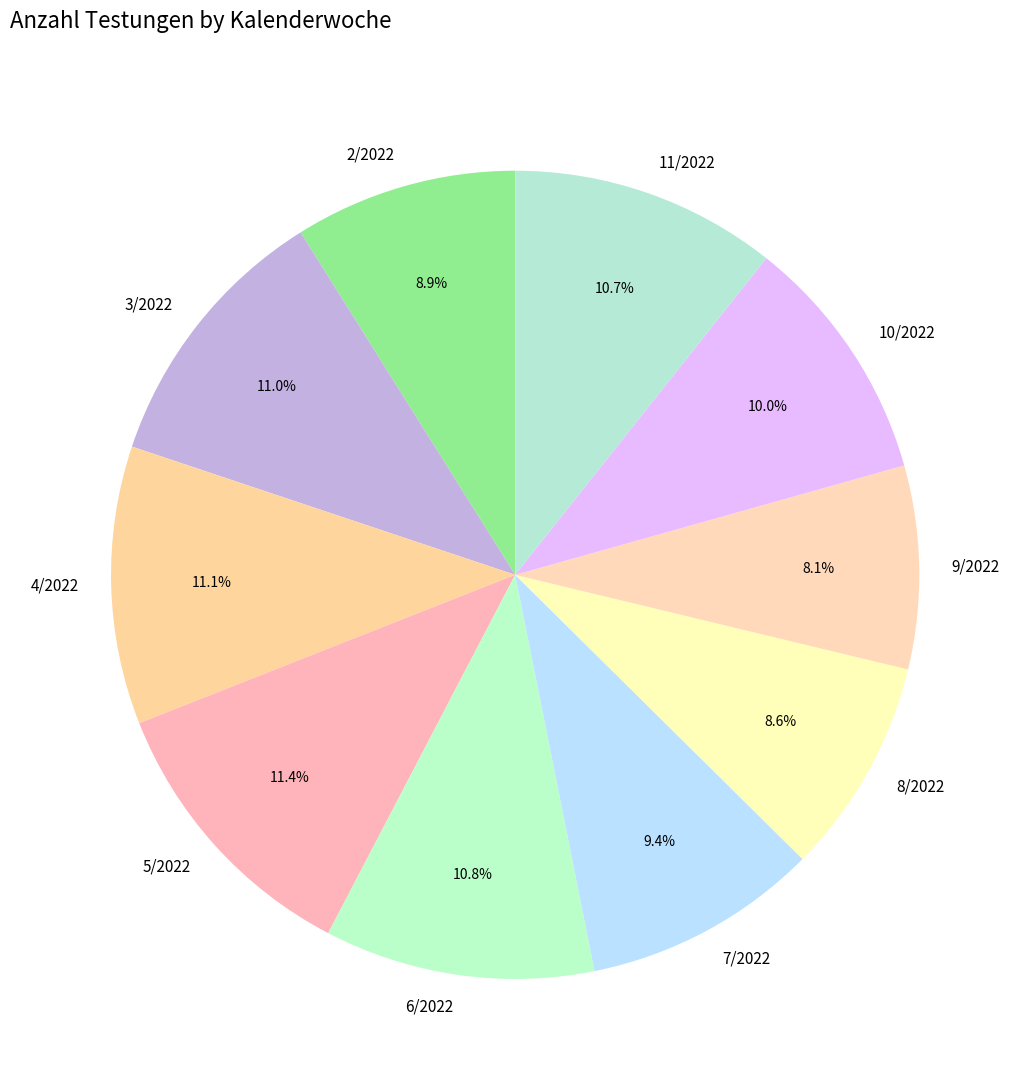

Which category has the smallest portion of the pie?

9/2022